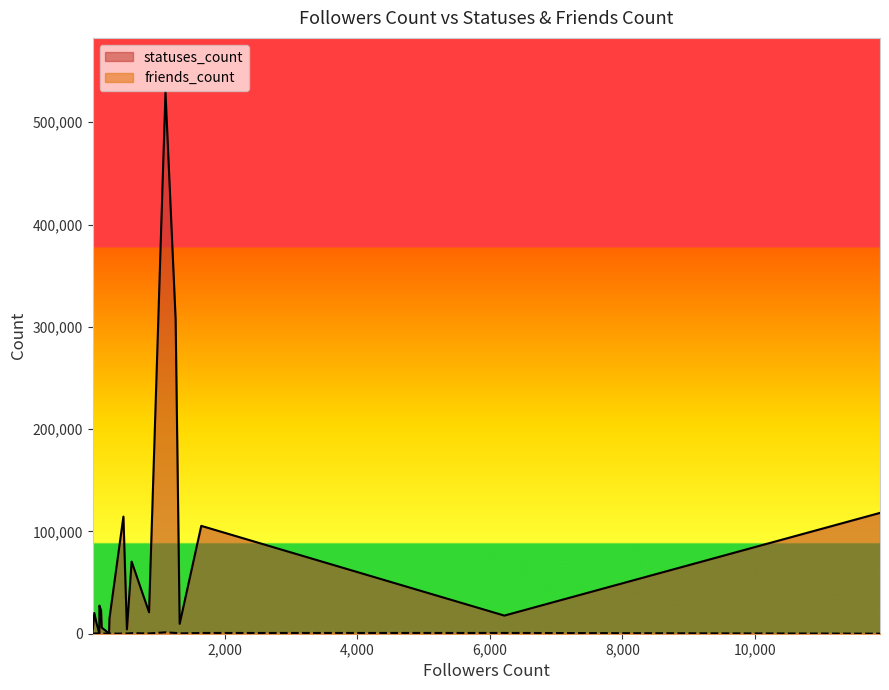

At which category is the sum across all series the highest?

1105